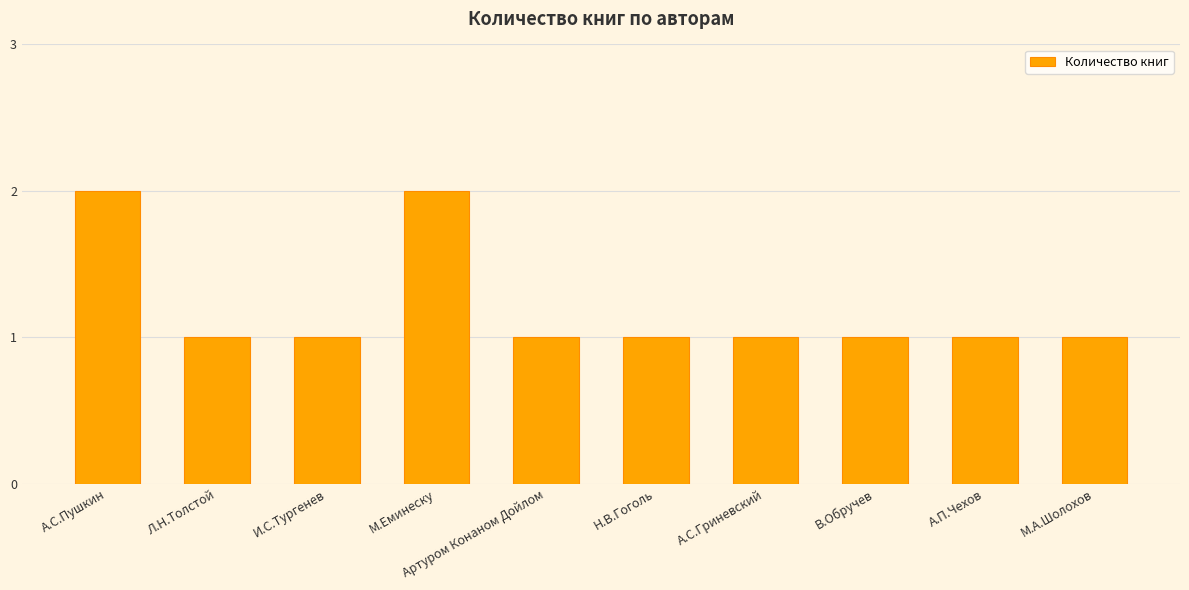

The value at М.Еминеску is 3. True or false?

False